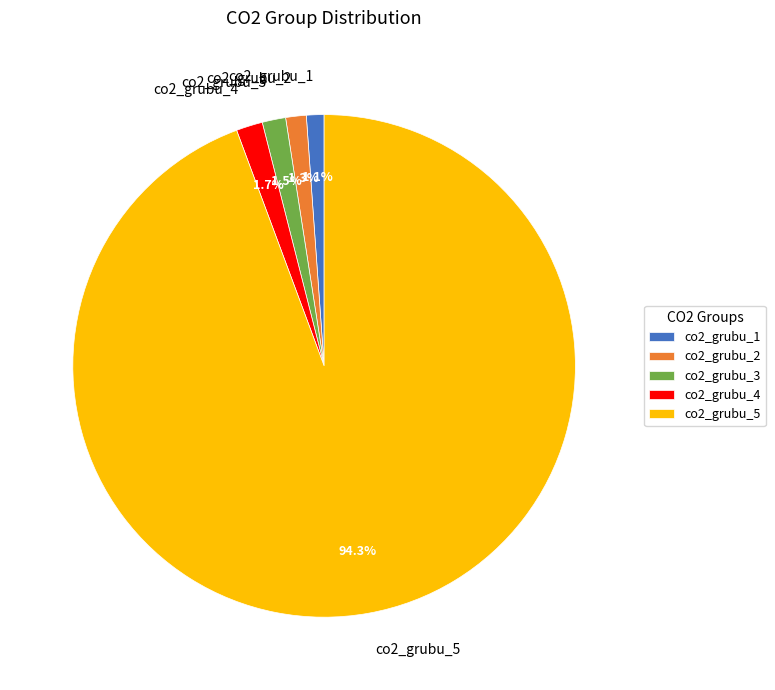

How many slices are in this pie chart?

5